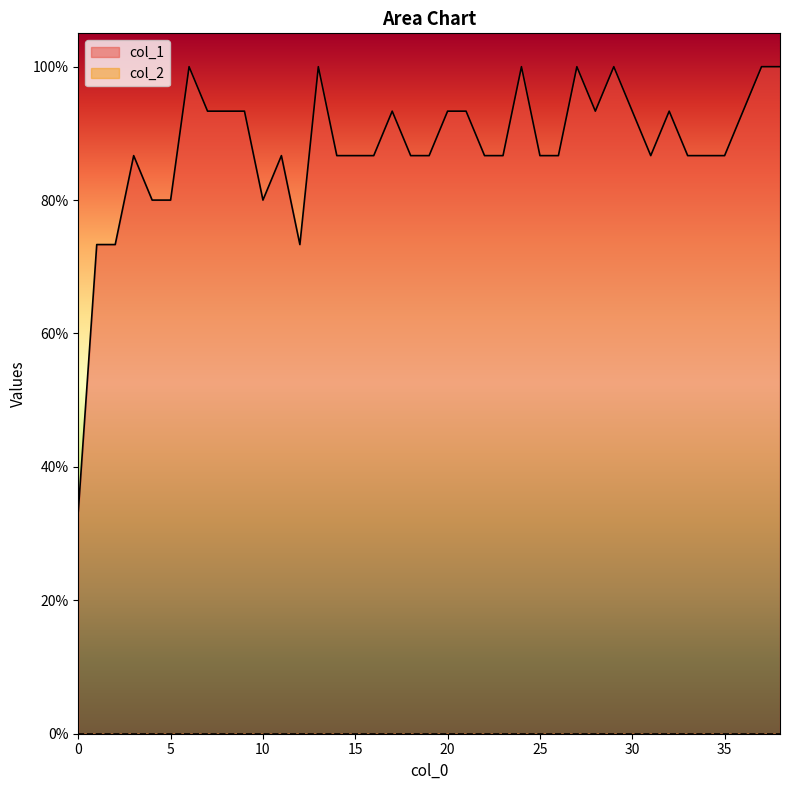

How many series are shown in this chart?

1